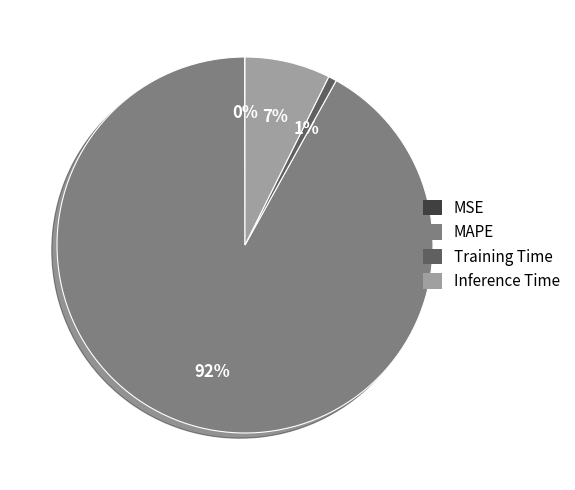

Combined, do MAPE and Training Time account for over 50%?

Yes